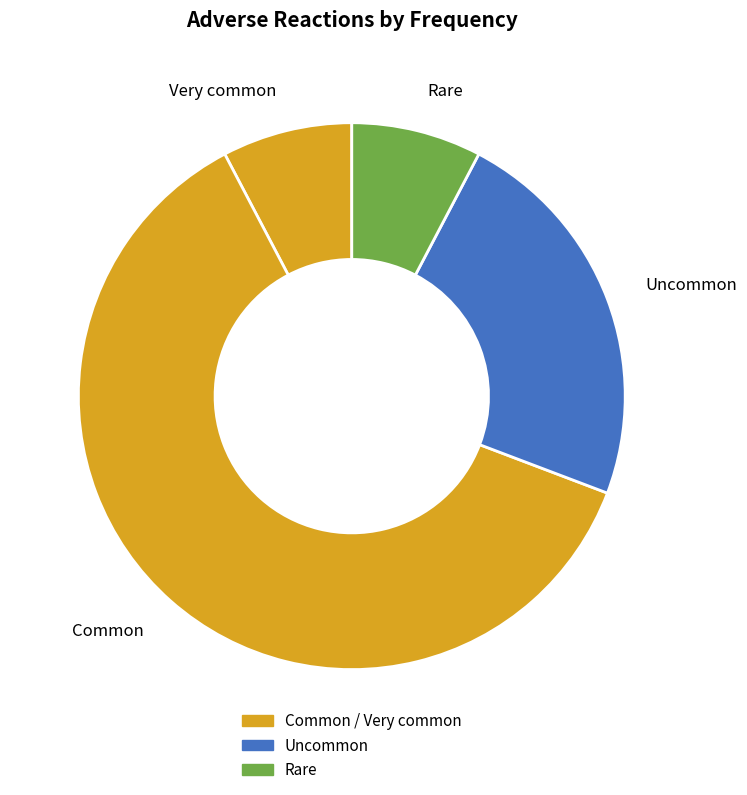

What is the largest slice in the pie chart?

Common